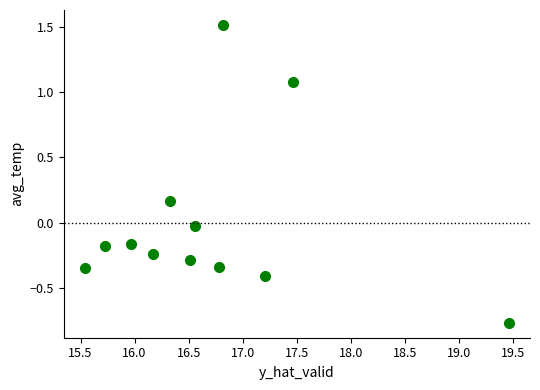

What is the range of Y values (max minus min)?

2.3